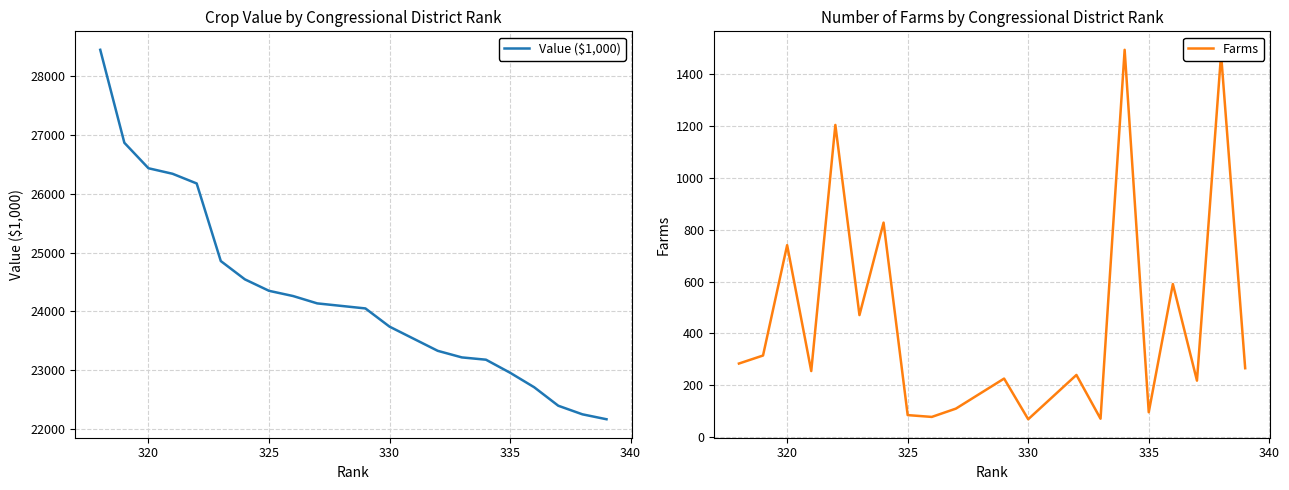

What is the lowest value of the Value ($1,000) series?

22163